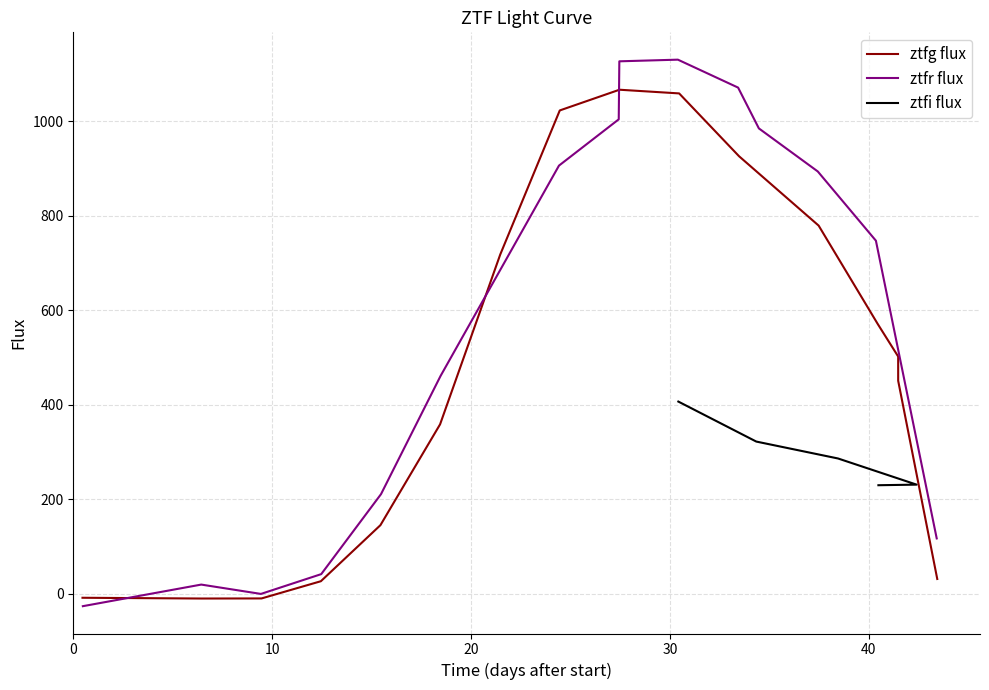

What is the highest value of the ztfg flux series?

1066.4